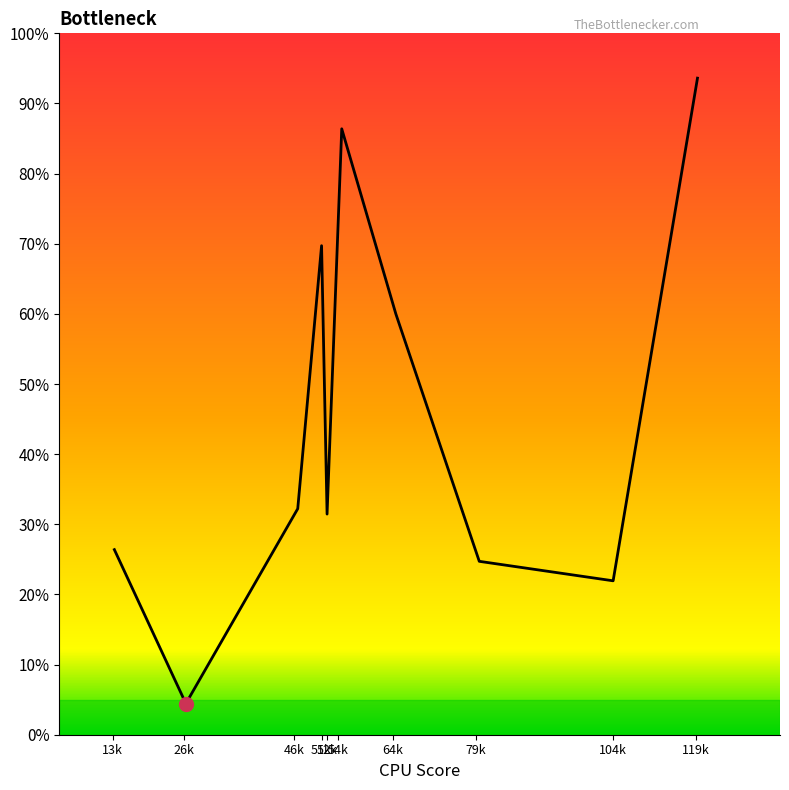

How many points are higher than both their immediate neighbors (excluding endpoints)?

2